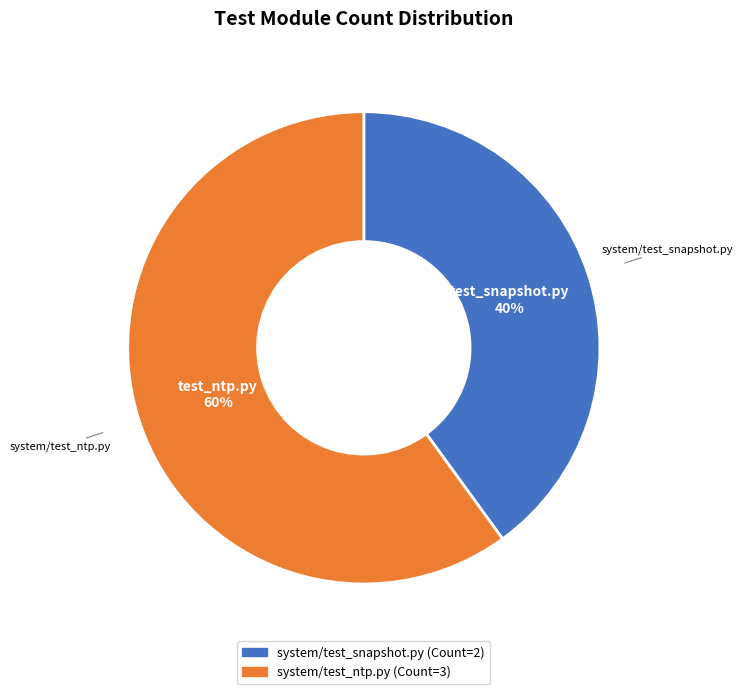

Between system/test_ntp.py and system/test_snapshot.py, which is larger?

system/test_ntp.py